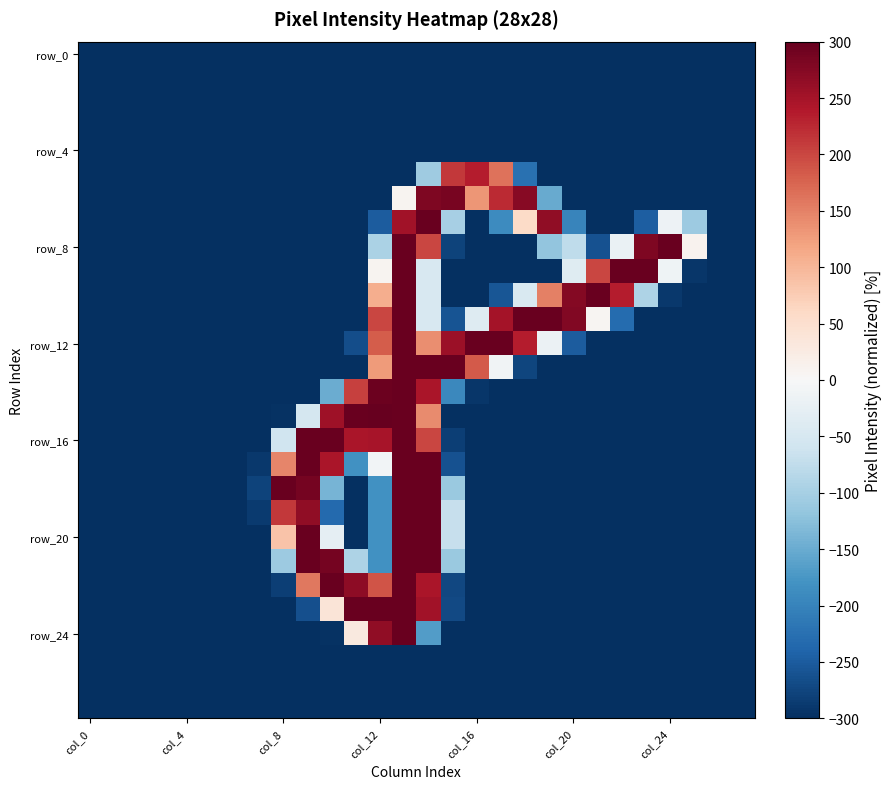

Count the number of categories in the chart.

28